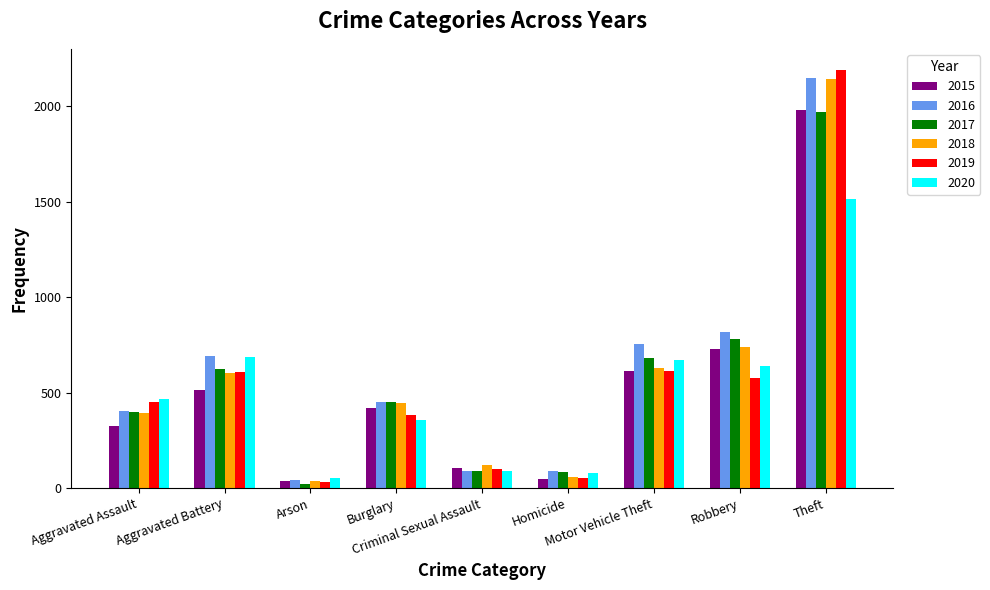

At which label does 2017 reach its minimum?

Arson